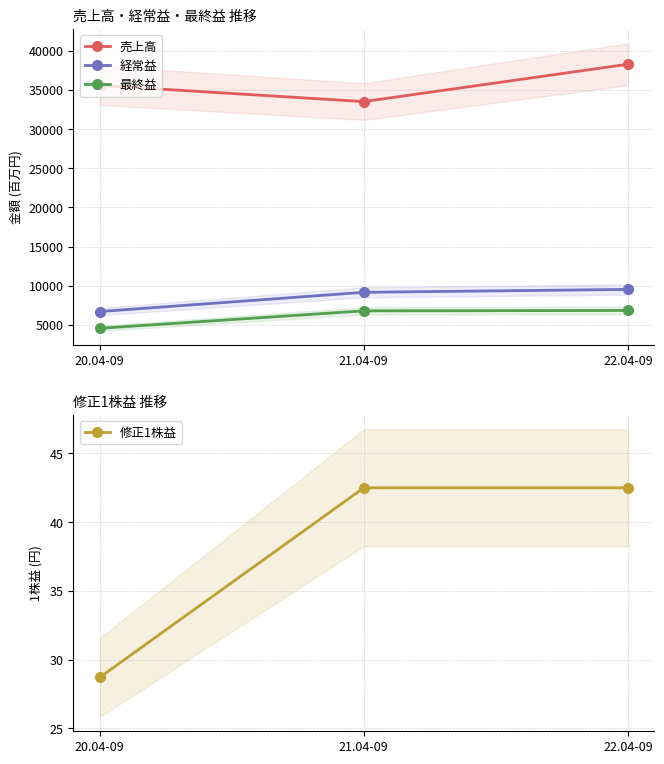

What is the difference between the 経常益 values at 20.04-09 and 21.04-09?

2460